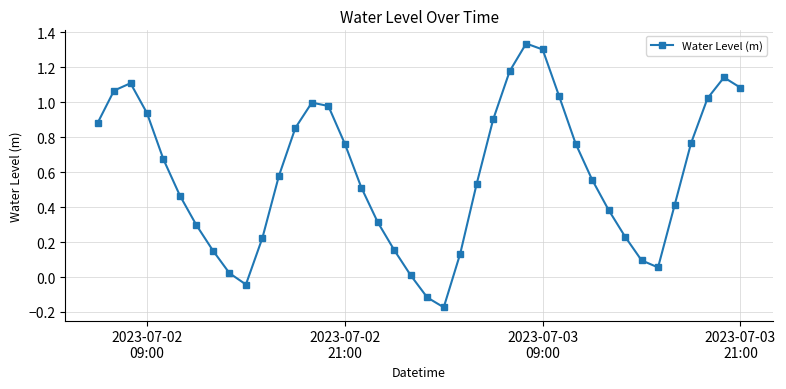

What is the difference between the second highest and minimum values?

1.5